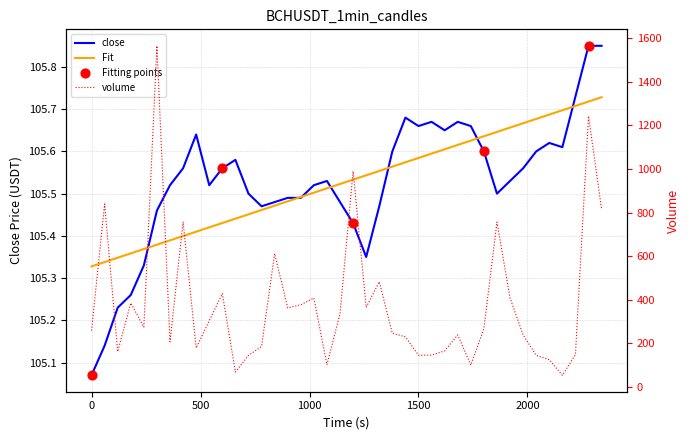

Which series contains the lowest Y value?

volume